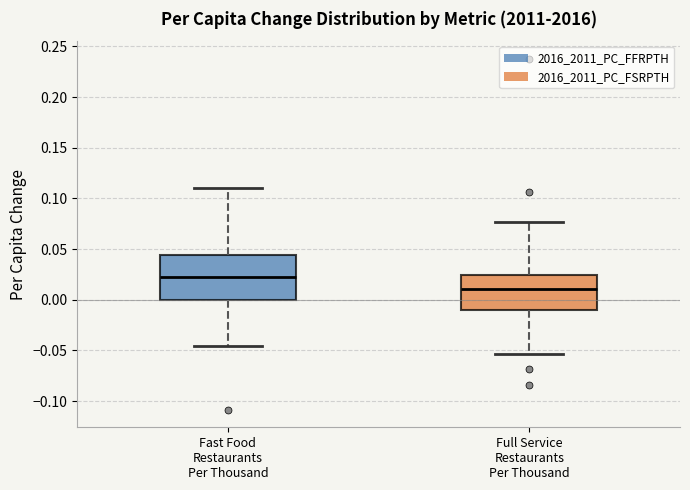

Reading left to right, read every box against the y-axis: the position of its median line, the range the box covers, and the ends of its whiskers. The values are not printed on the chart, so give them approximately, as read against the axis.

Fast Food Restaurants Per Thousand: median 0.025, box 0.000 to 0.045, whiskers -0.045 to 0.110
Full Service Restaurants Per Thousand: median 0.010, box -0.010 to 0.025, whiskers -0.055 to 0.075